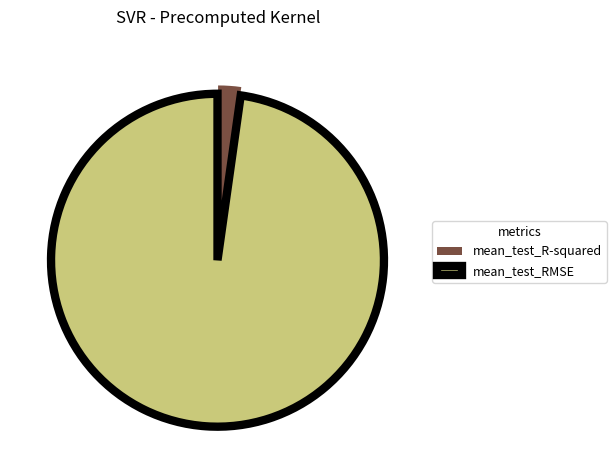

True or false: mean_test_R-squared accounts for 16% of the total.

False